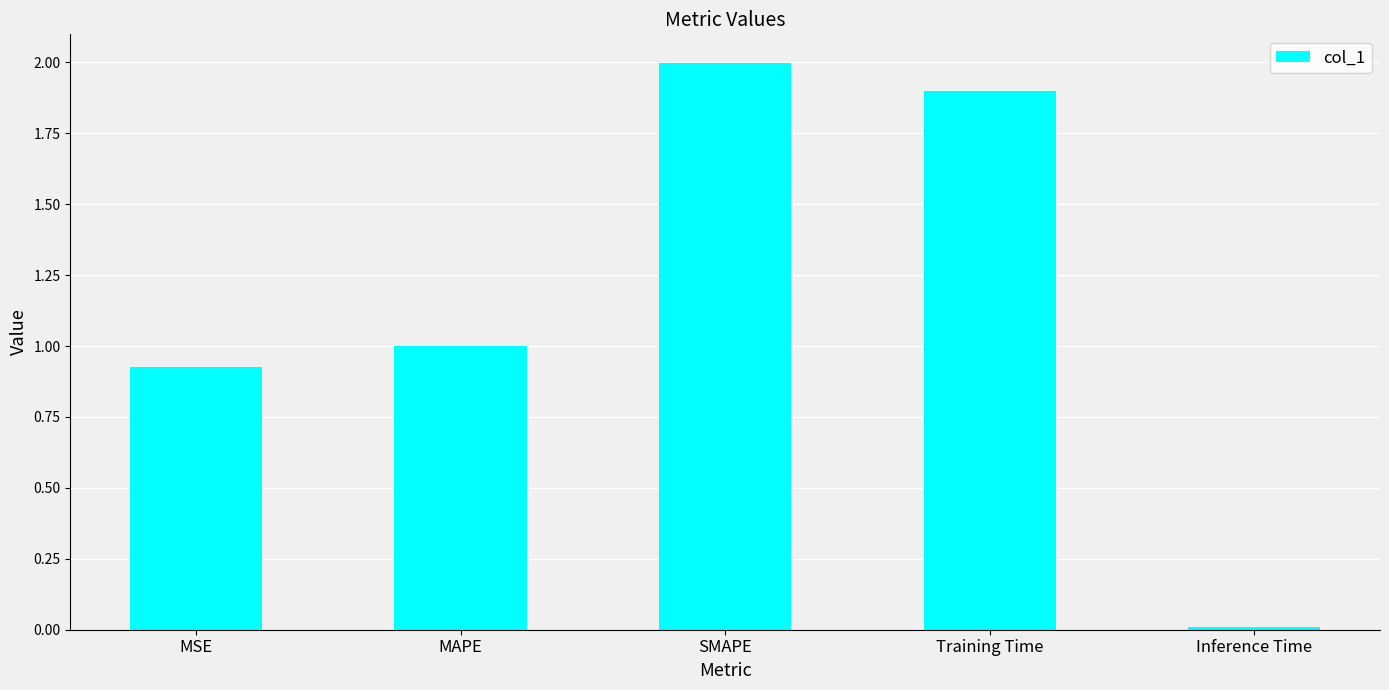

Where is the data nearest to the value 1?

MAPE